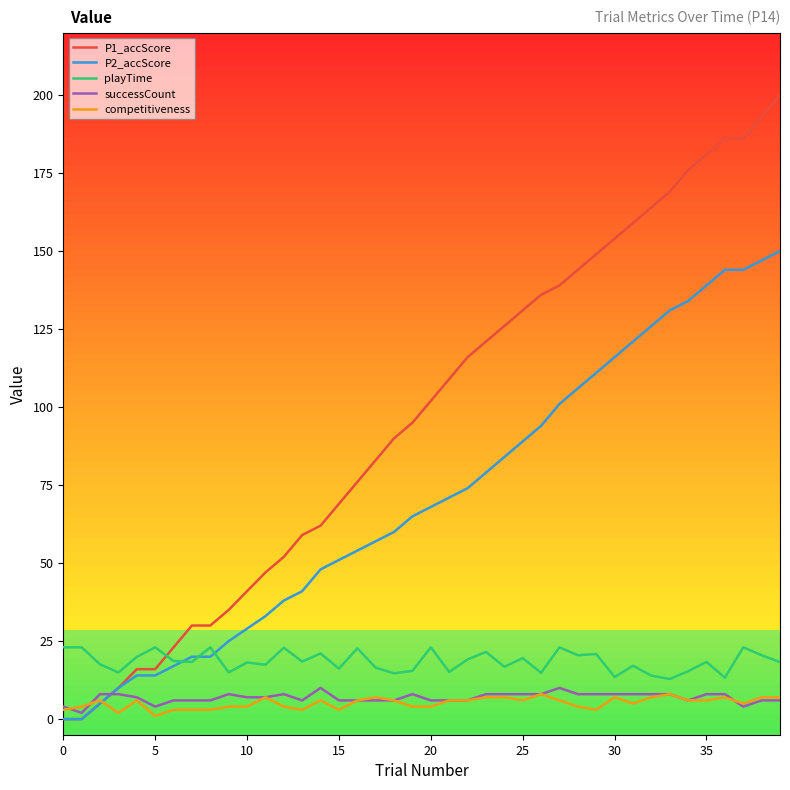

How many distinct data groups are displayed?

5